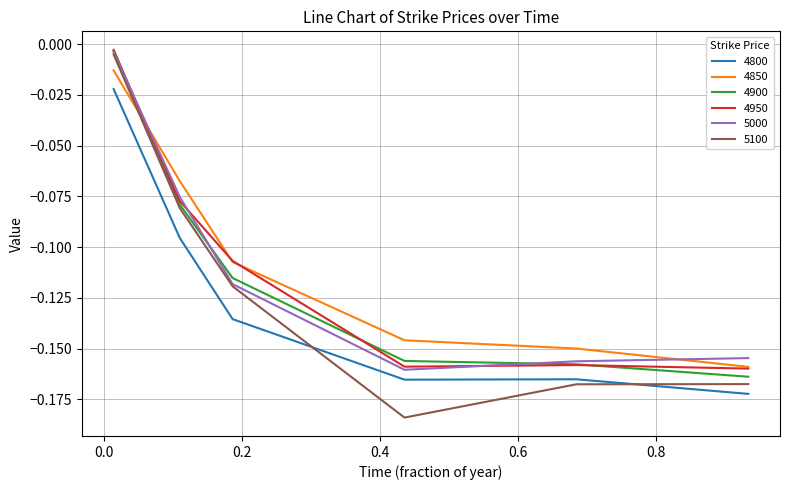

Which series has the largest range (max minus min)?

5100